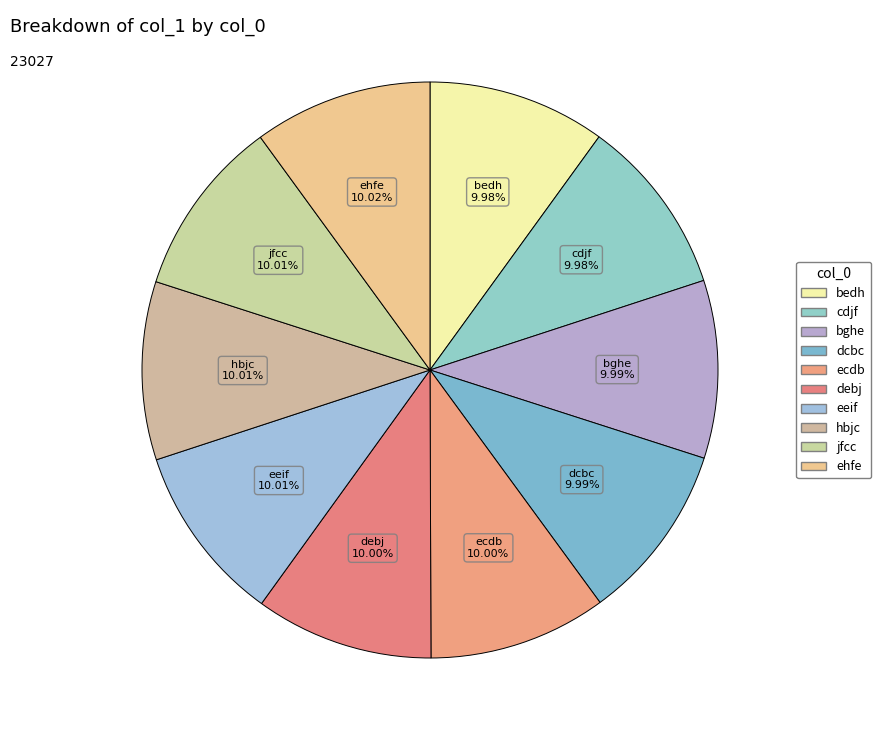

Count the number of slices in the pie.

10